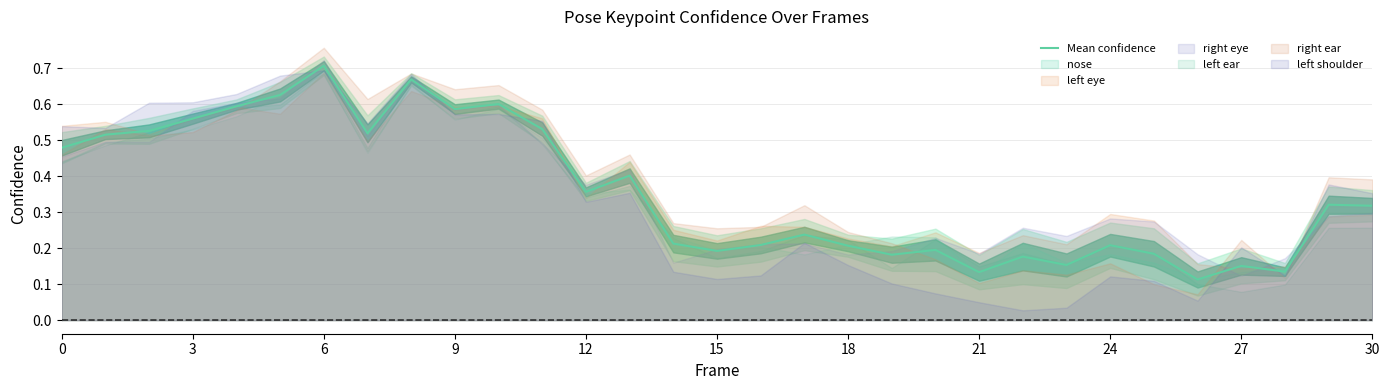

What is the greatest value displayed?

0.7